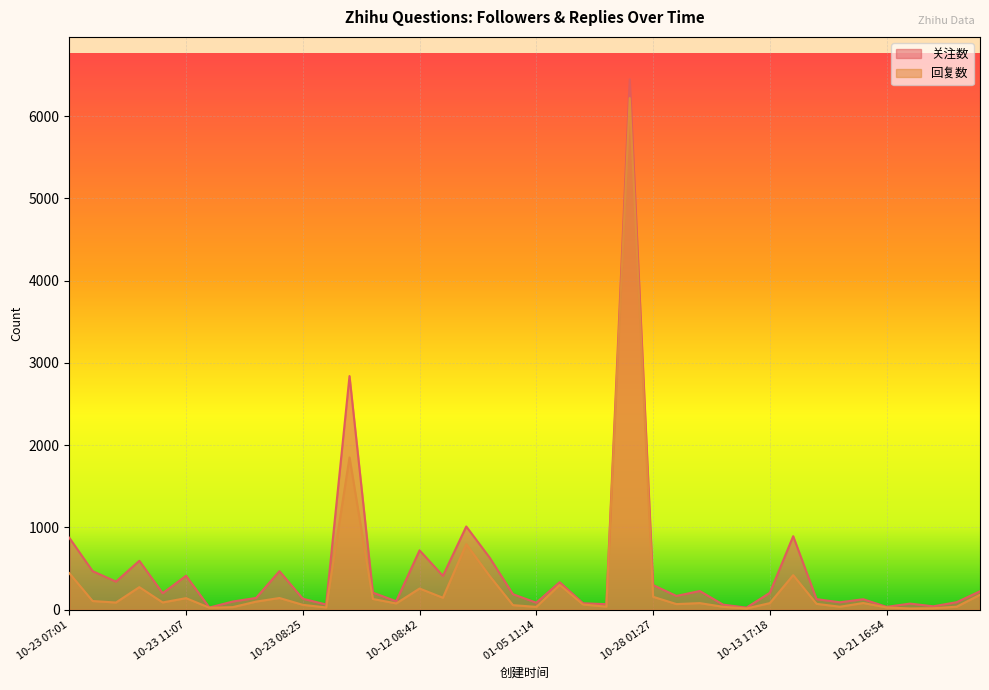

What is the total value across all series at 10-20 03:10?

201